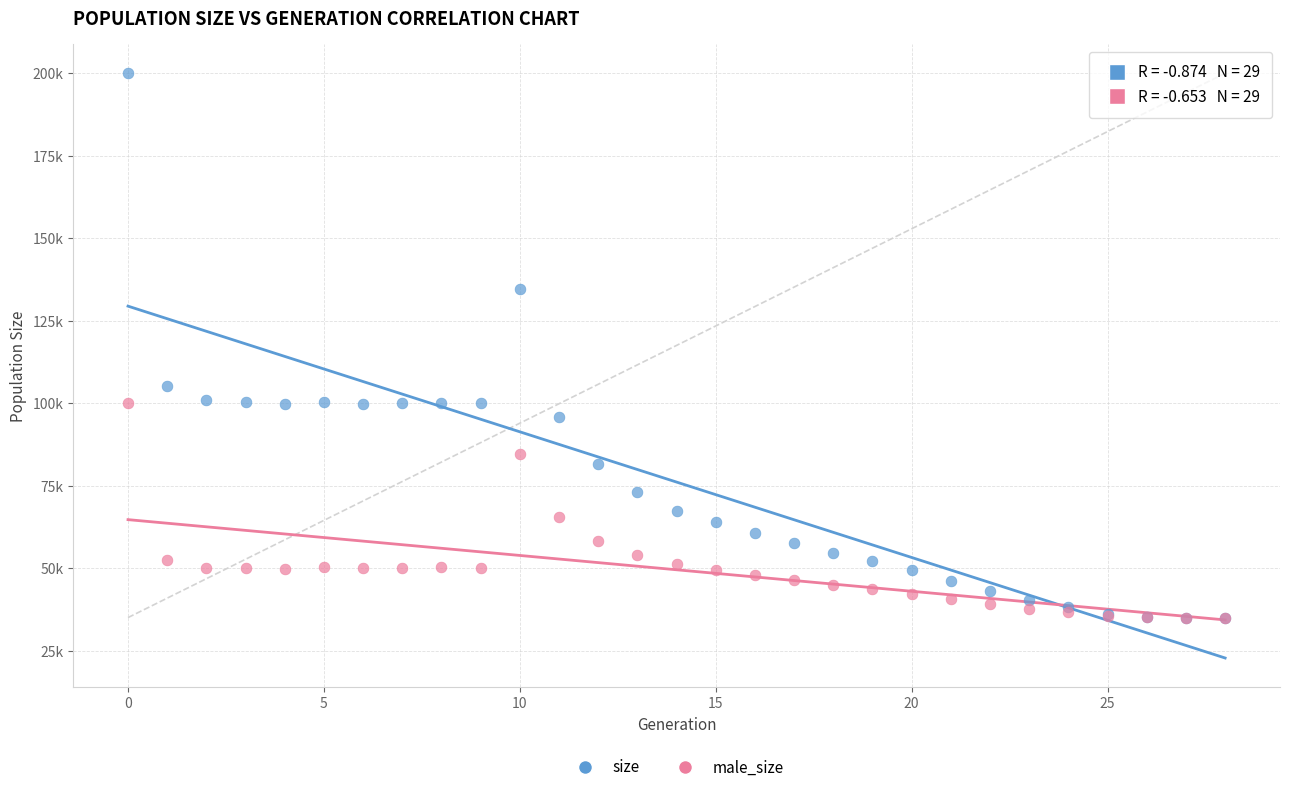

What are all the series names shown in the legend?

size, male_size